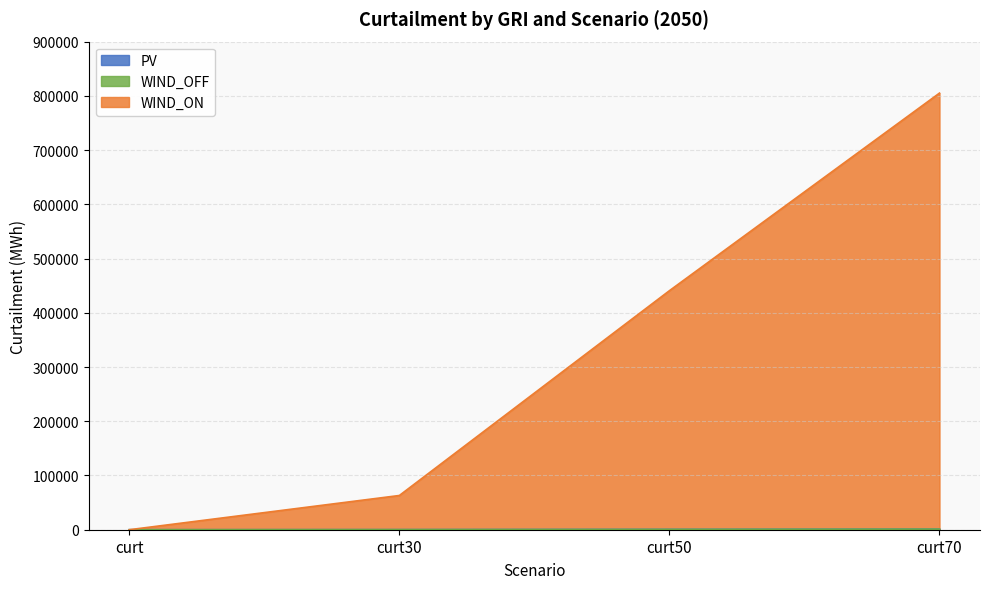

How many lines are shown in the chart?

3